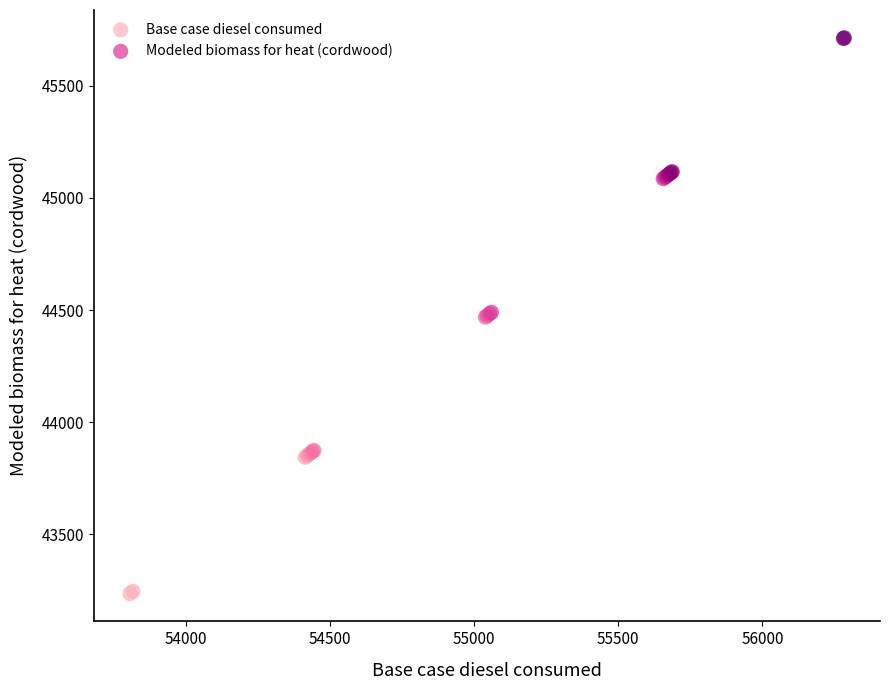

Which series contains the highest Y value?

Modeled biomass for heat (cordwood)